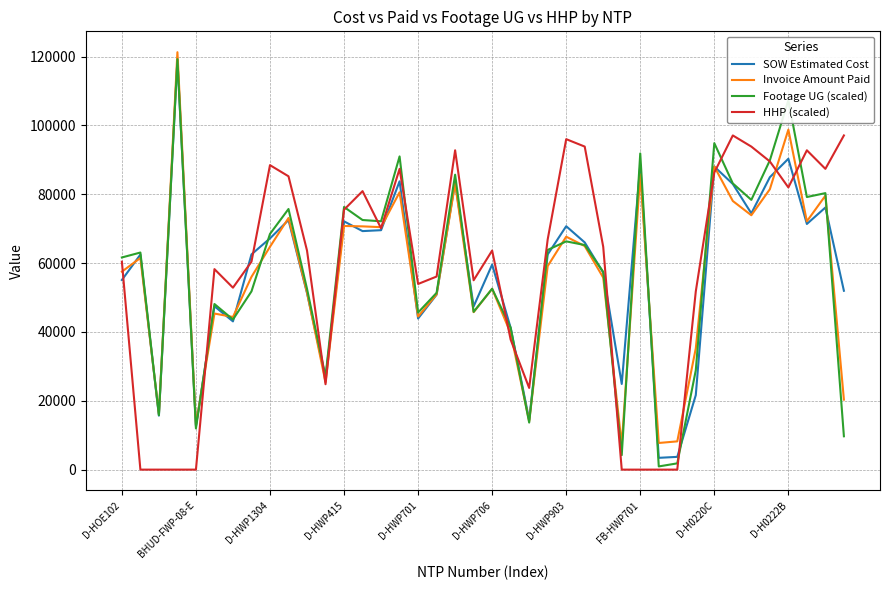

What is the average value of the Invoice Amount Paid series?

55914.8